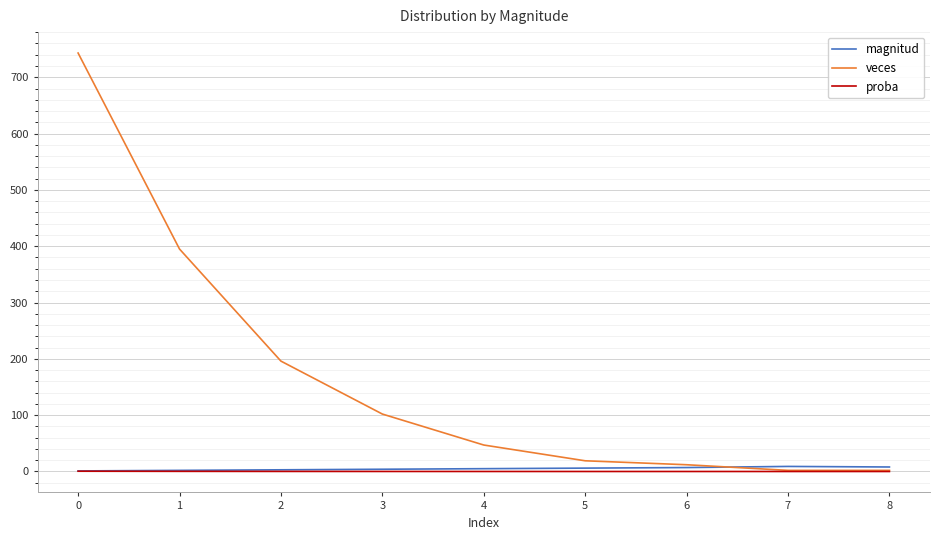

Which series has the largest total across all categories?

veces